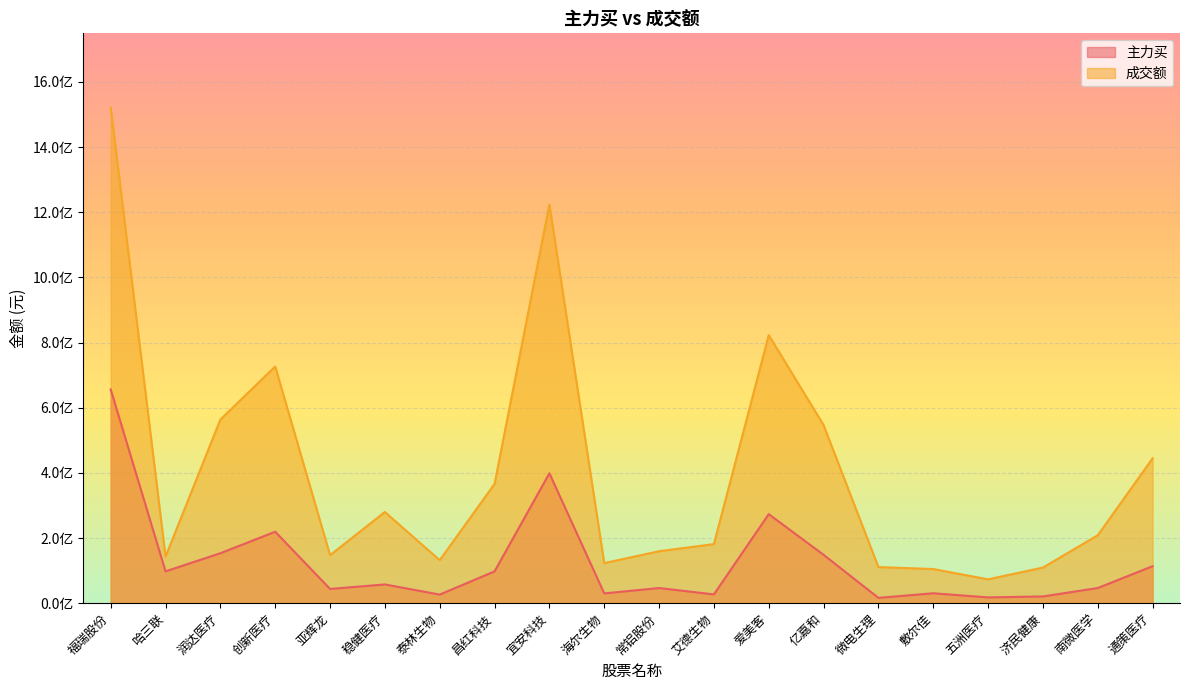

Is it true that 主力买 equals 447128088 at 爱美客?

False